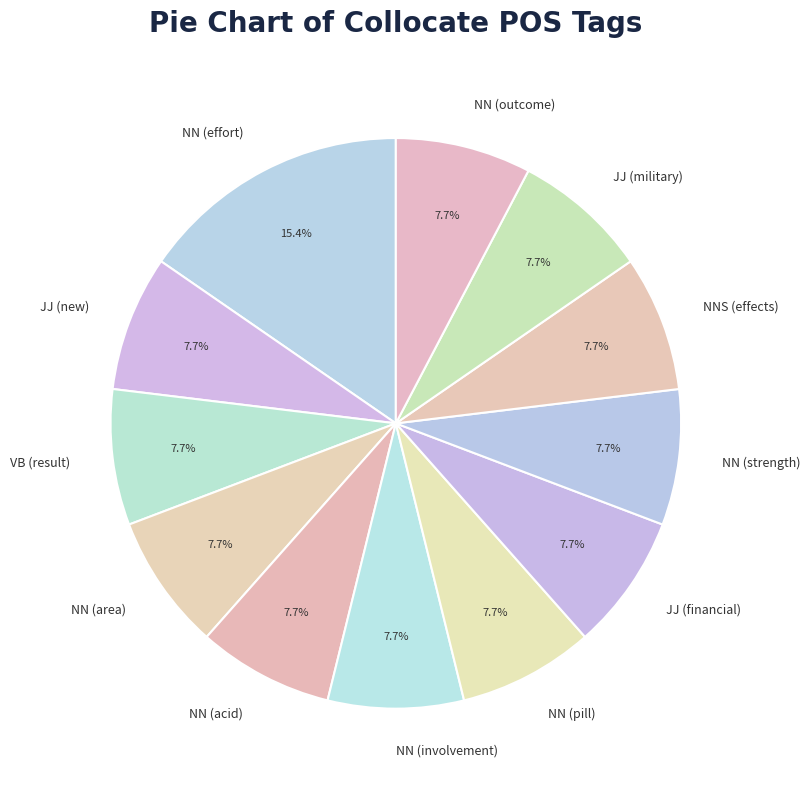

What is the ratio of the value at VB (result) to the value at NNS (effects)?

1.0